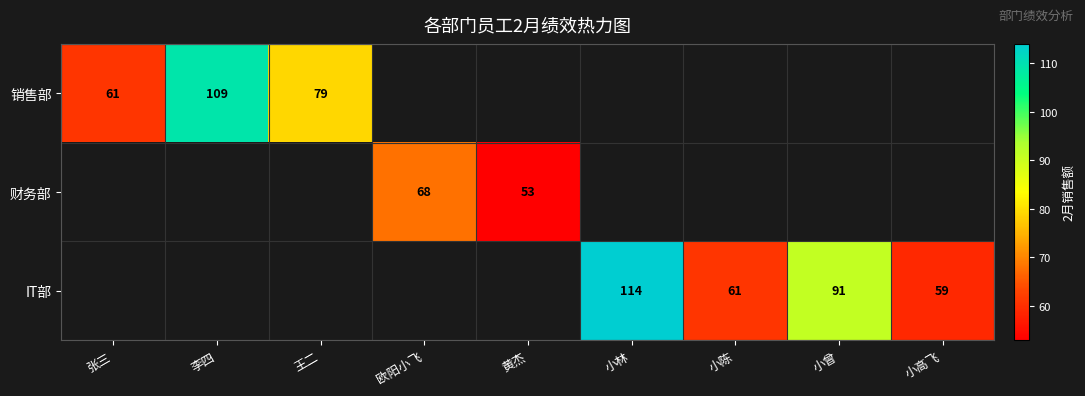

The value of 财务部 at 欧阳小飞 is 30. True or false?

False